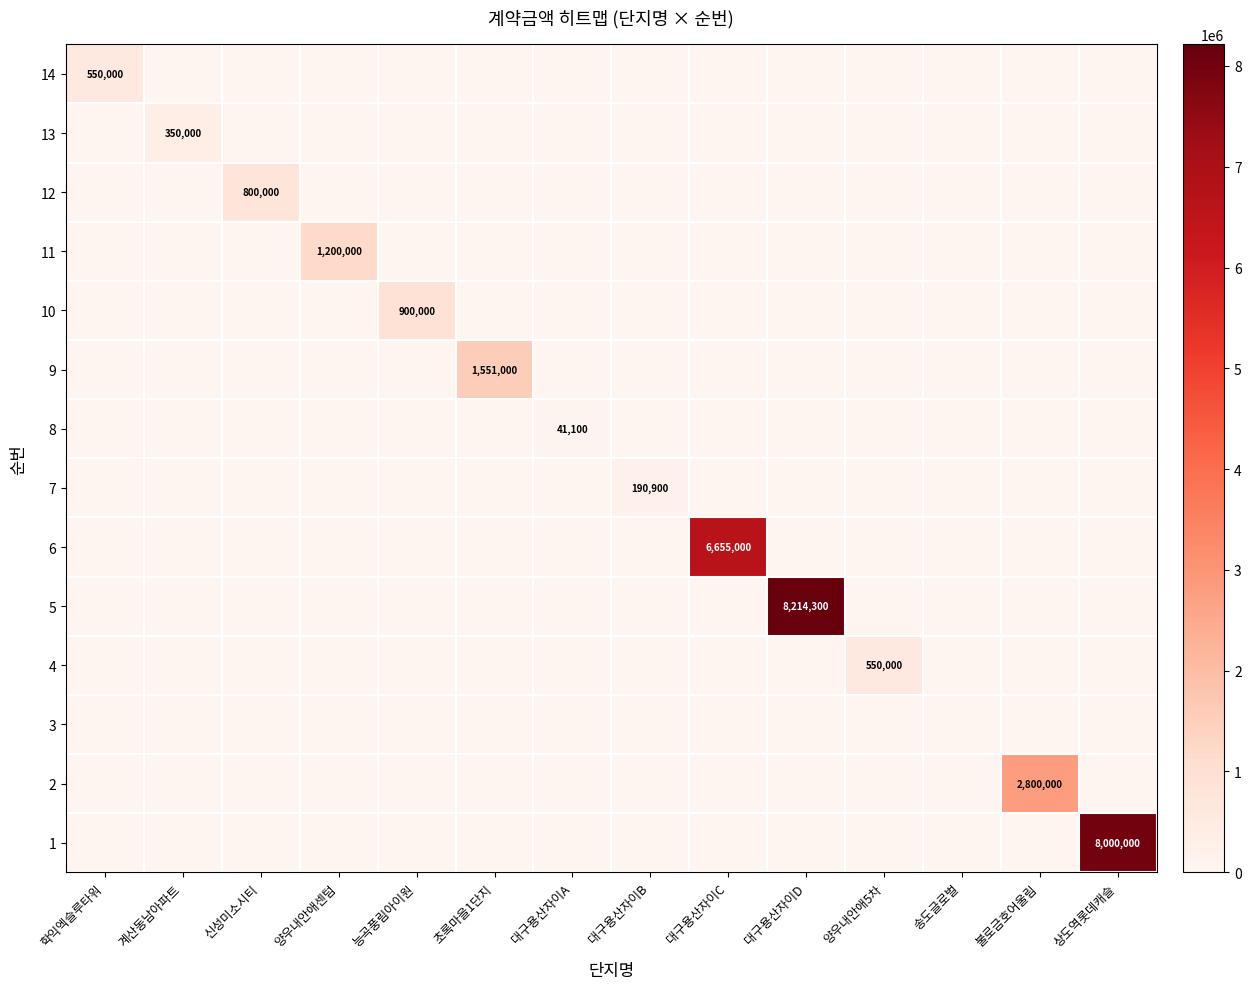

What is the sum of all 7 values?

190900